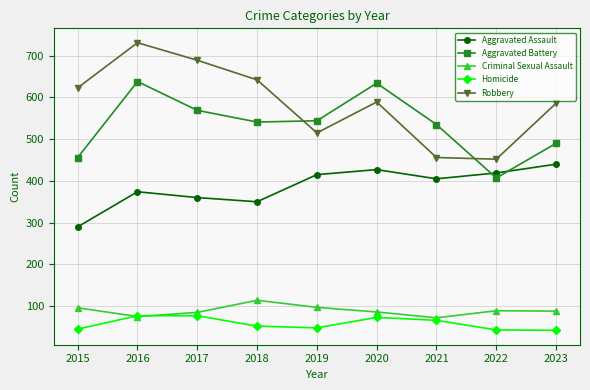

What is the minimum value shown in the chart?

42